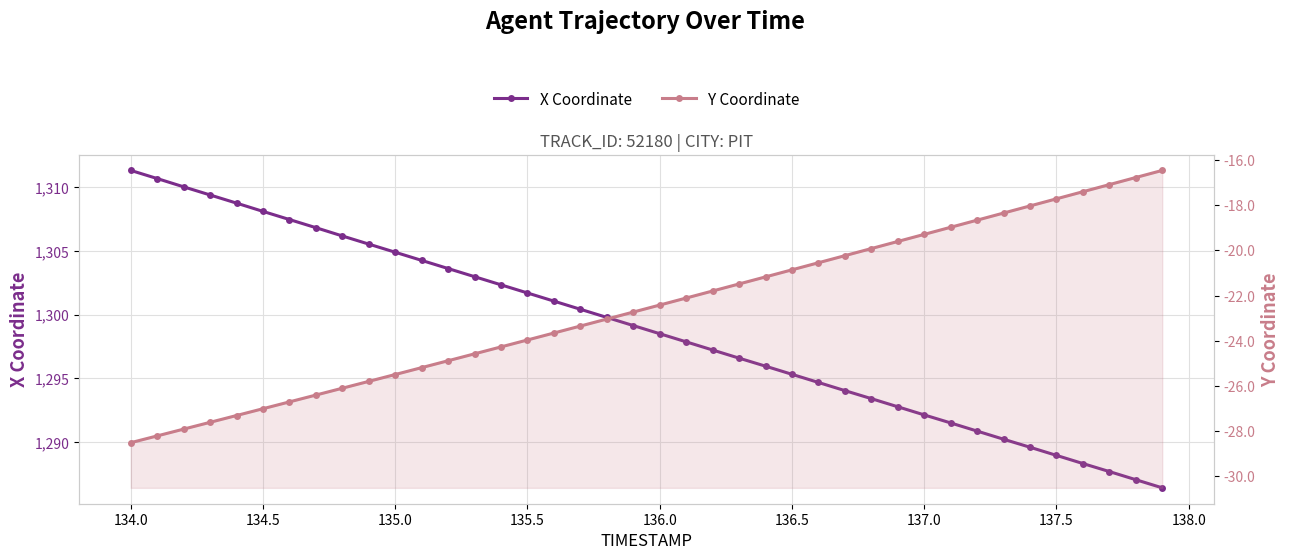

How many values in the X Coordinate series are below 1299?

20